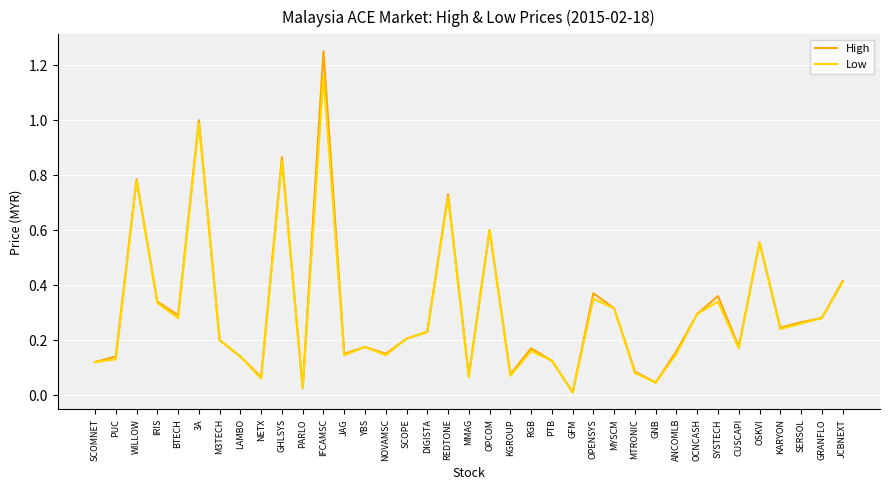

Which label corresponds to the smallest value in the chart?

GFM